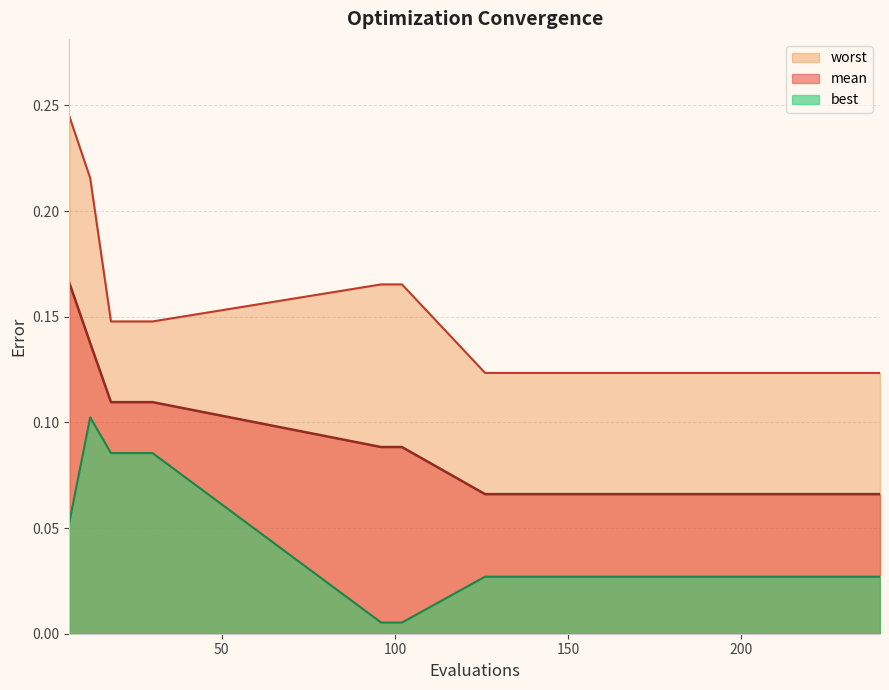

Which label corresponds to the smallest value in the chart?

96